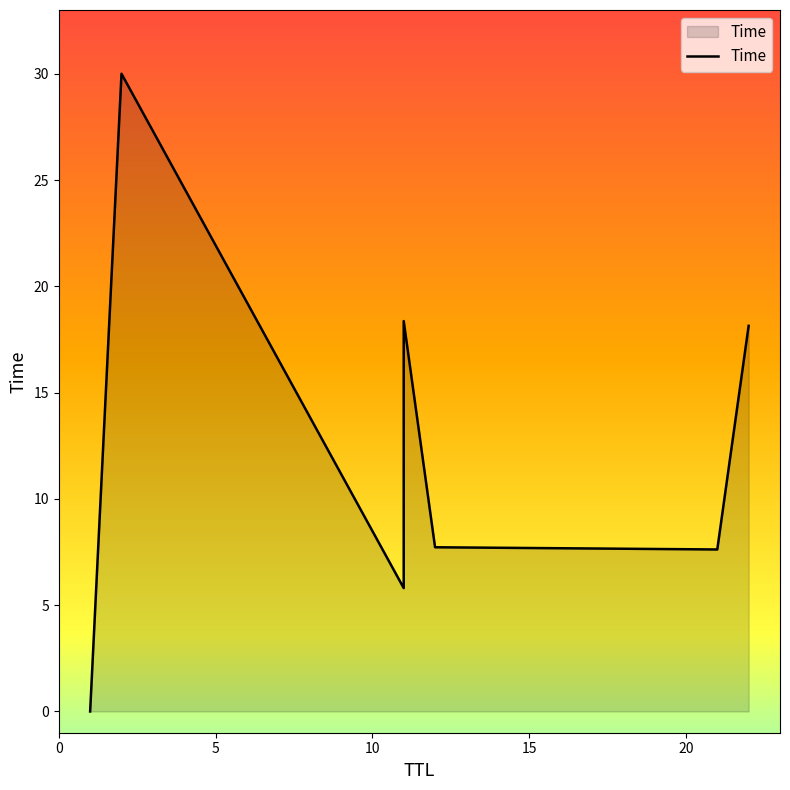

How many data points are less than 7?

2